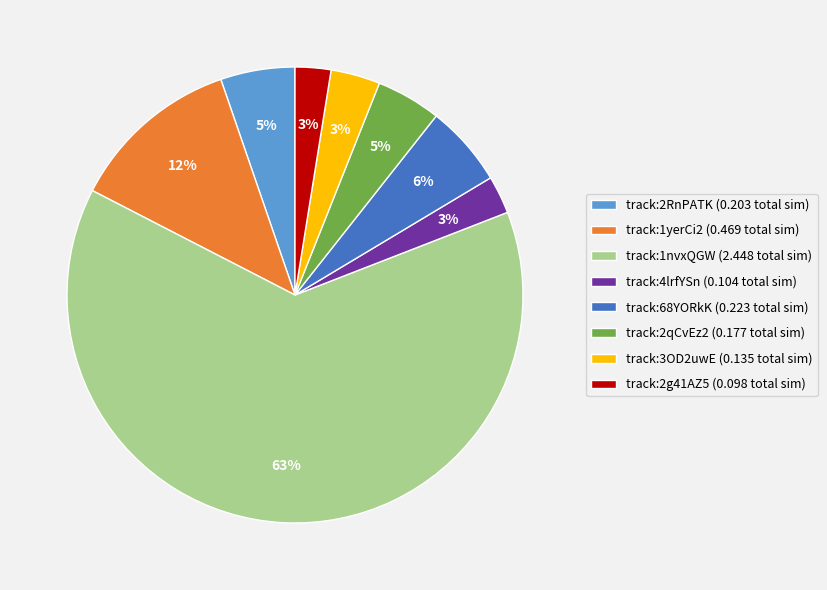

Is there a majority slice in this chart?

Yes